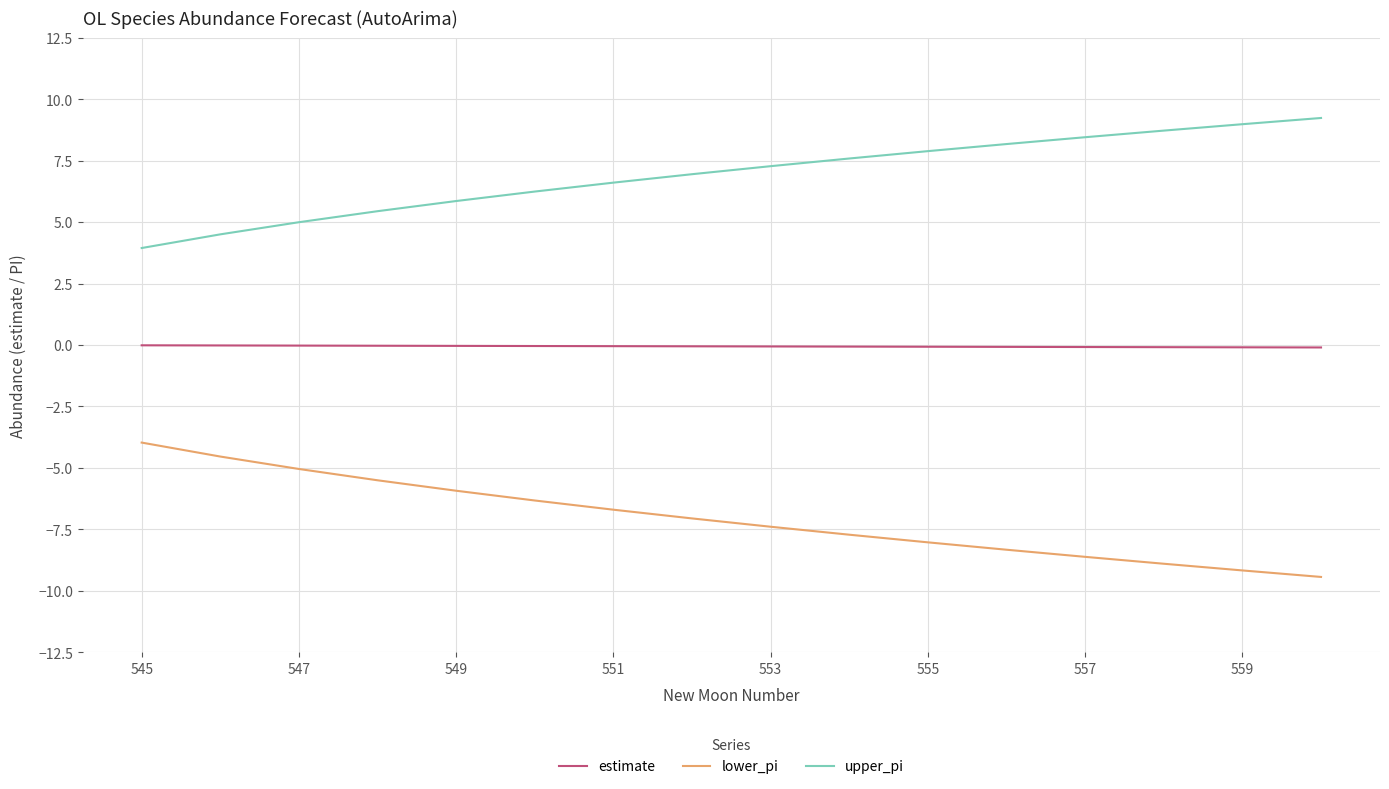

True or false: upper_pi and lower_pi intersect in this chart.

False